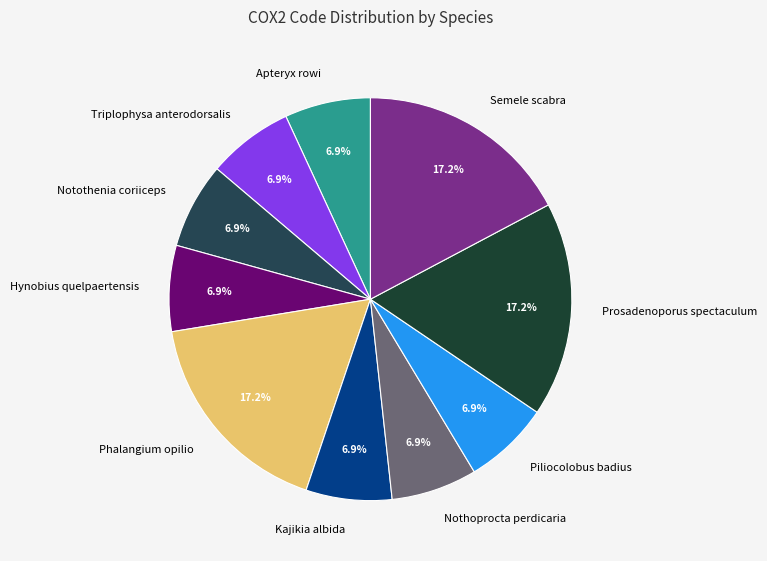

Does any single category account for the majority?

No